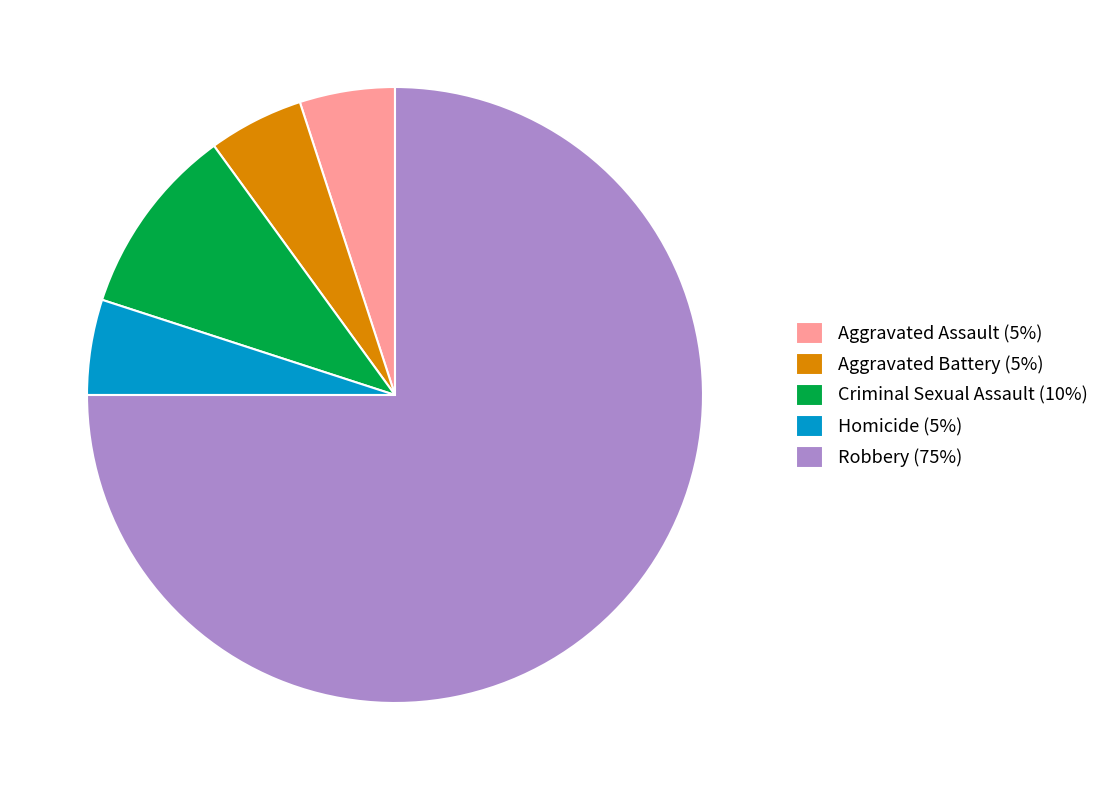

Which category accounts for the majority?

Robbery